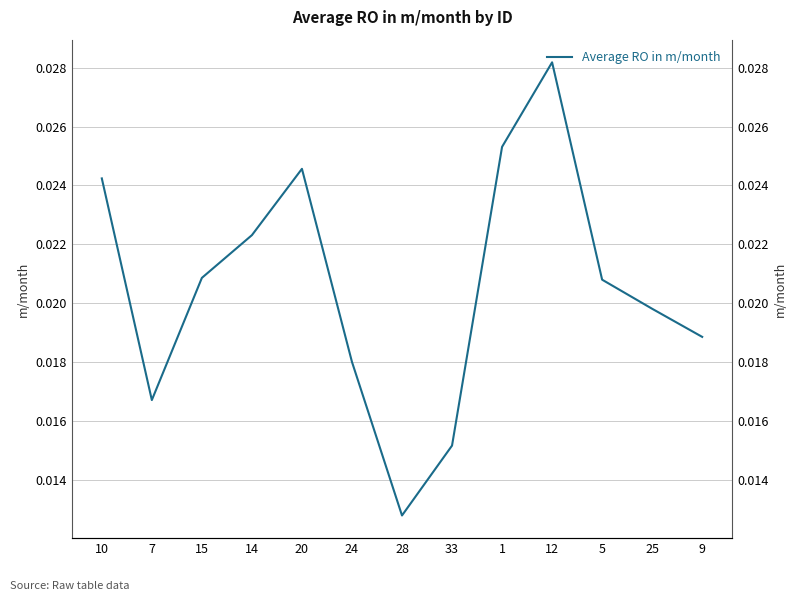

Count the values in the range 0 to 1.

13